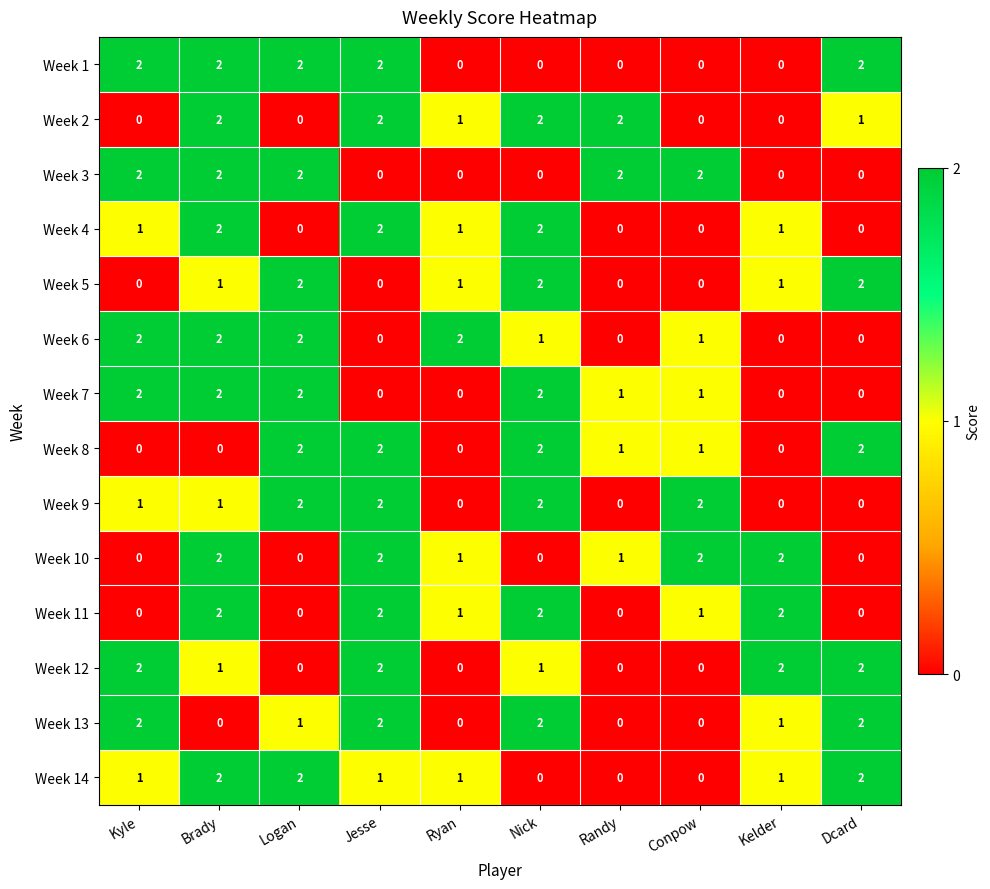

At which category is the sum across all series the highest?

Brady